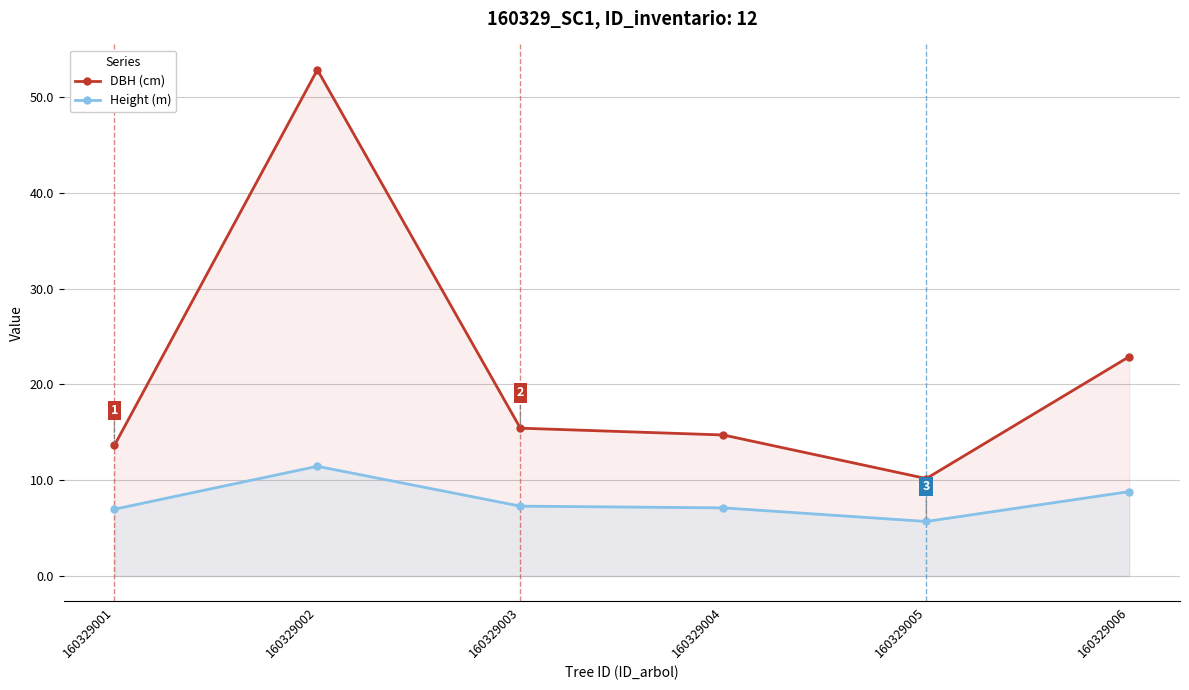

Count the number of categories in the chart.

6